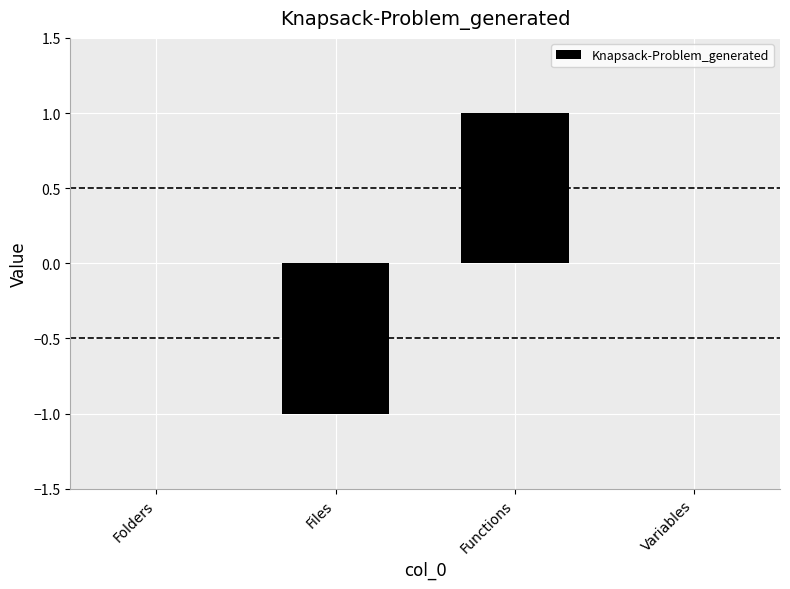

True or false: the data shows 1 at Functions.

True